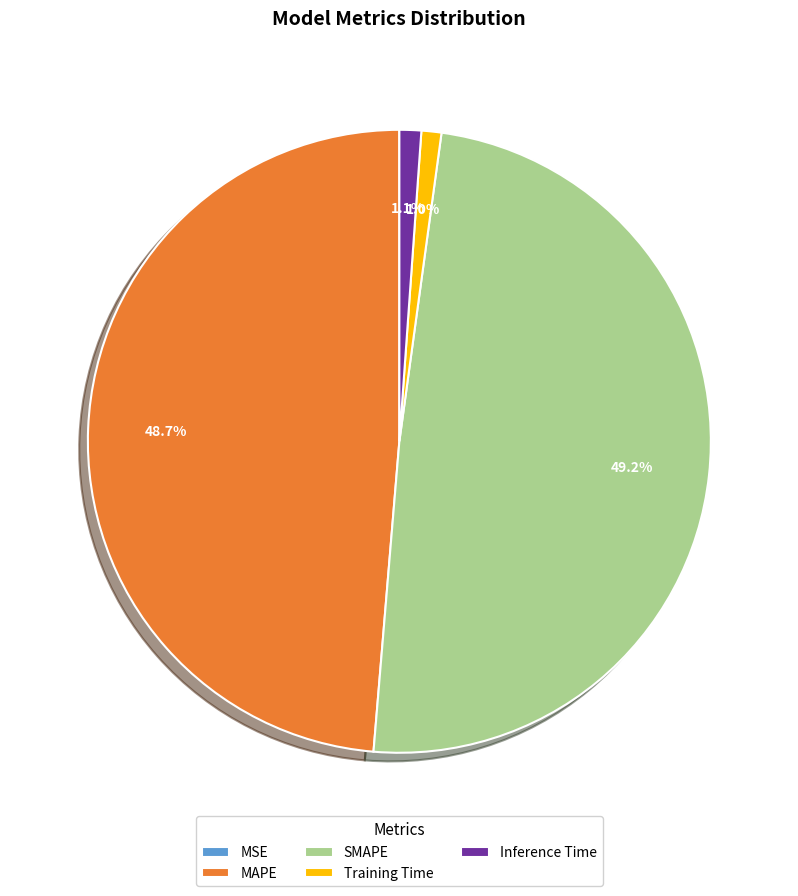

What portion of the pie excludes SMAPE?

50.8%